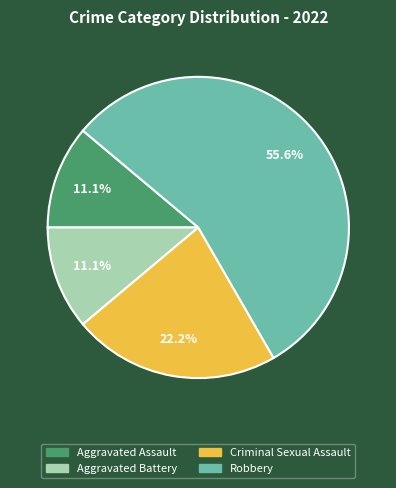

Which category has the biggest portion of the pie?

Robbery